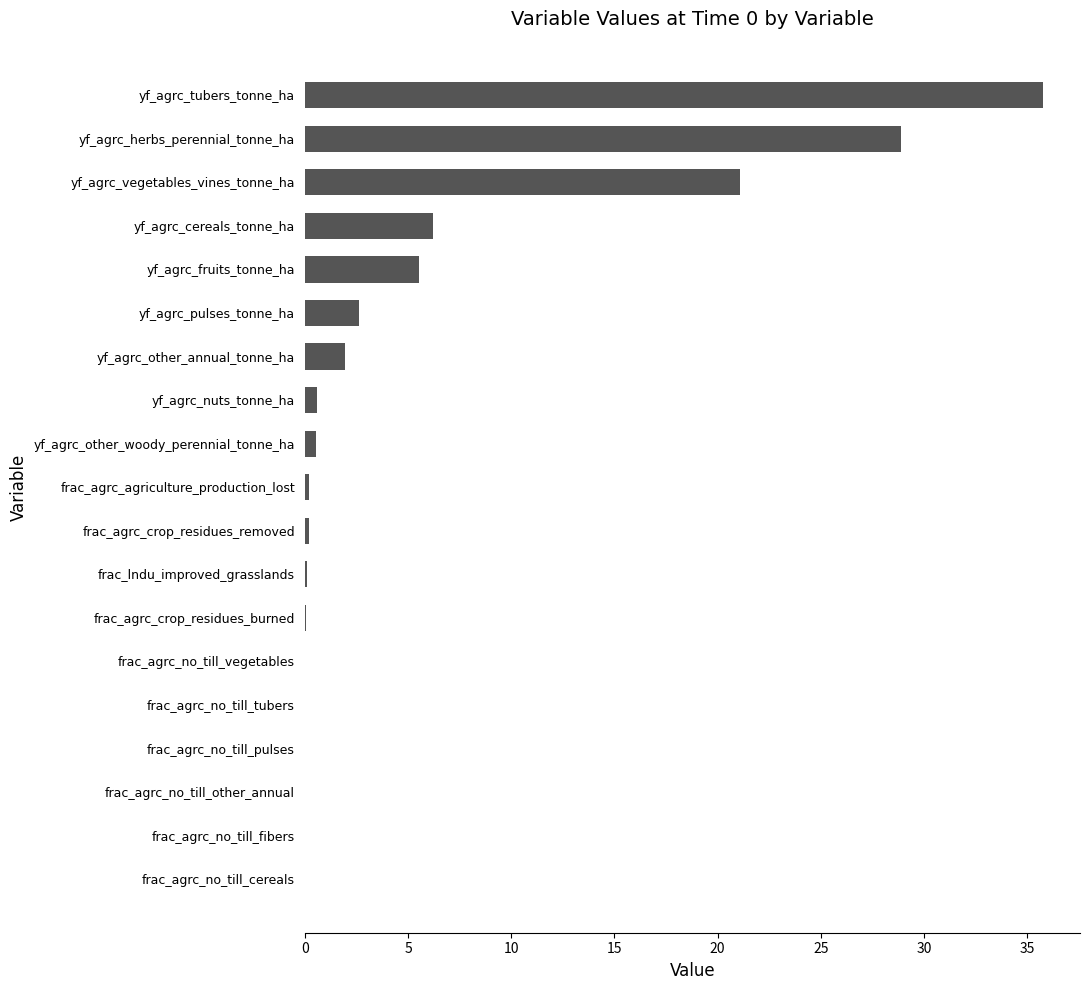

What is the sum of the values at yf_agrc_tubers_tonne_ha and yf_agrc_vegetables_vines_tonne_ha?

56.8